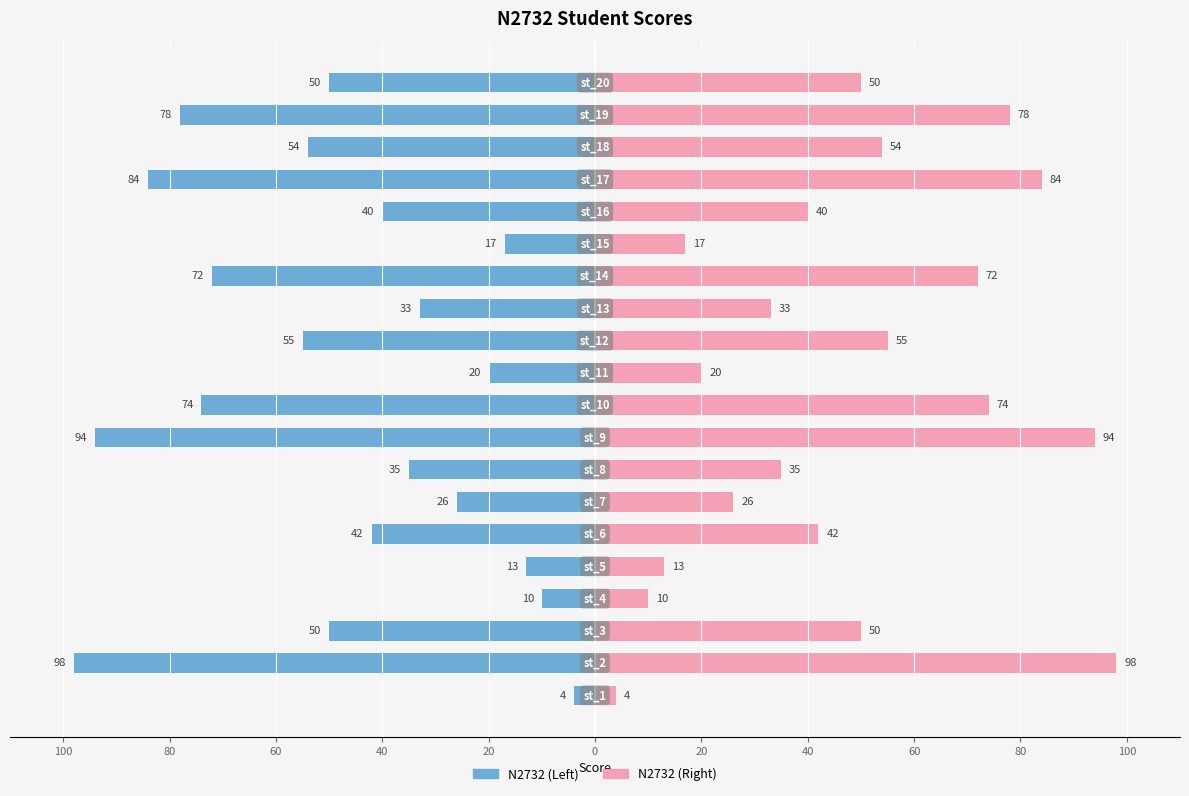

Is the value of N2732 (left) at 11 greater than the value of N2732 (right) at 11?

No